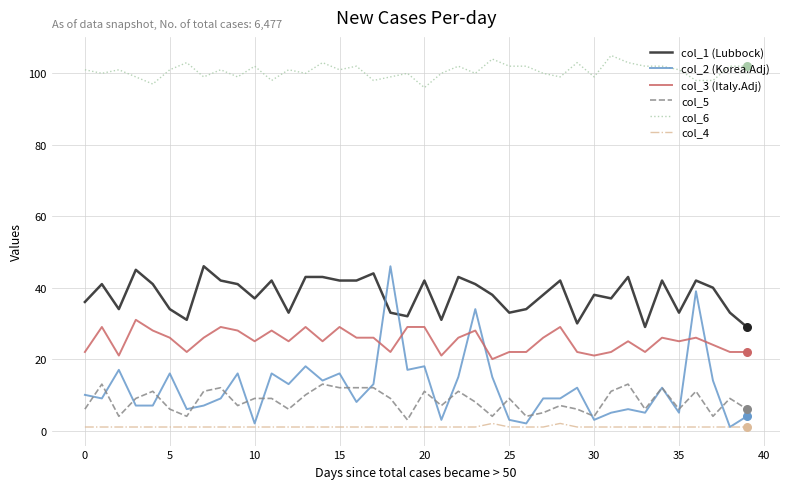

What are all the series names shown in the legend?

col_1 (Lubbock), col_2 (Korea.Adj), col_3 (Italy.Adj), col_5, col_6, col_4